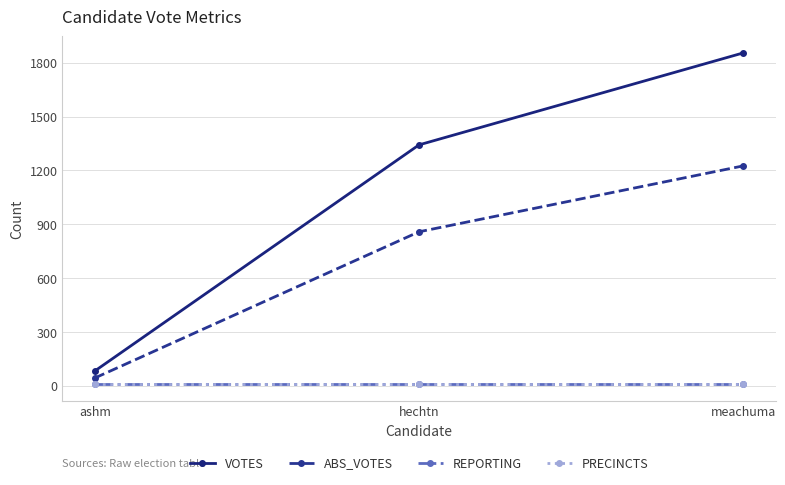

Read the REPORTING value at ashm.

8